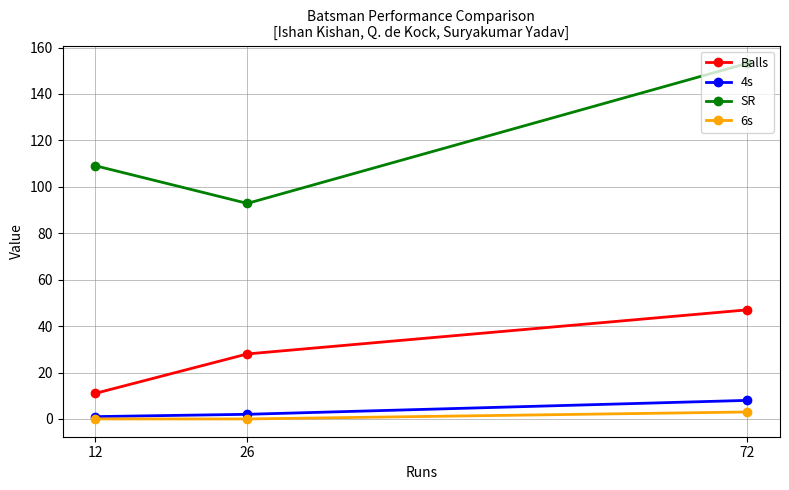

Rank the series at 72 from lowest to highest value.

6s, 4s, Balls, SR